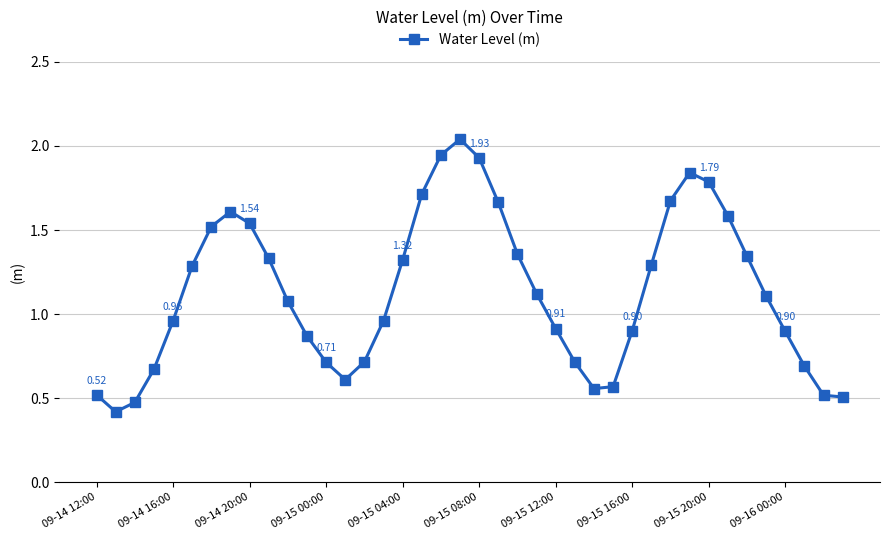

What is the sum of all values?

45.3